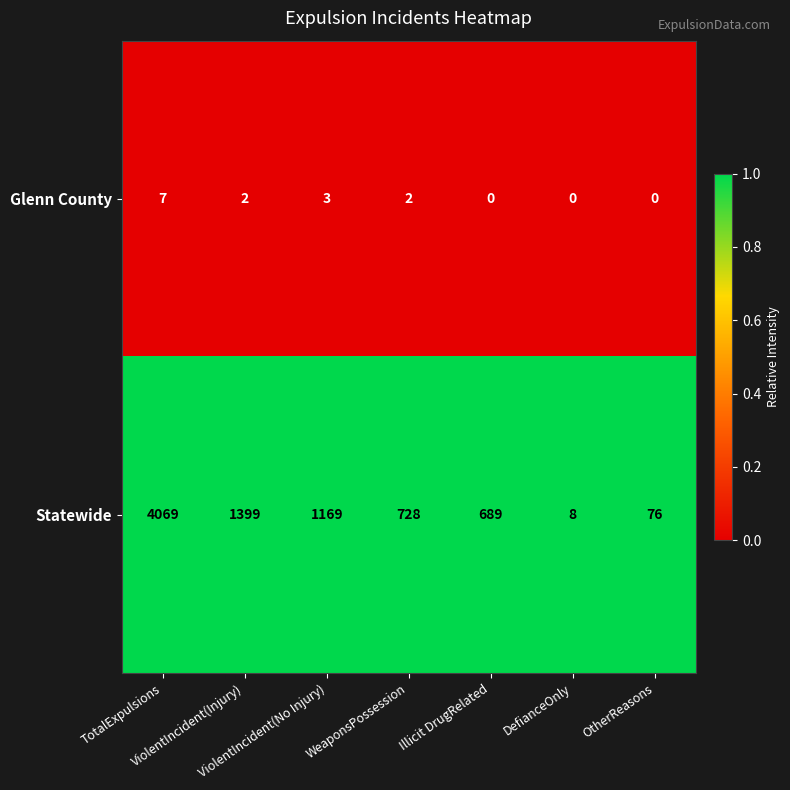

Count the Glenn County values in the range 0 to 3.

6